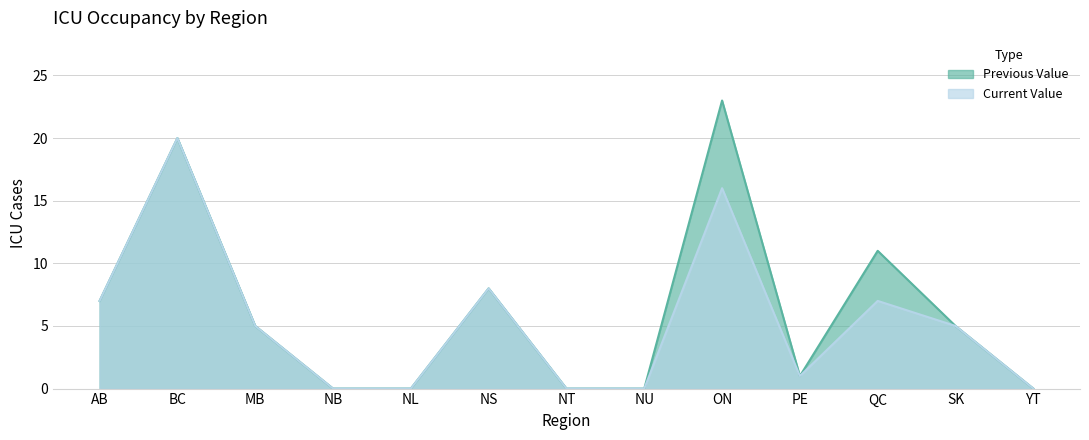

How many interior local valleys does the value_previous series have?

1